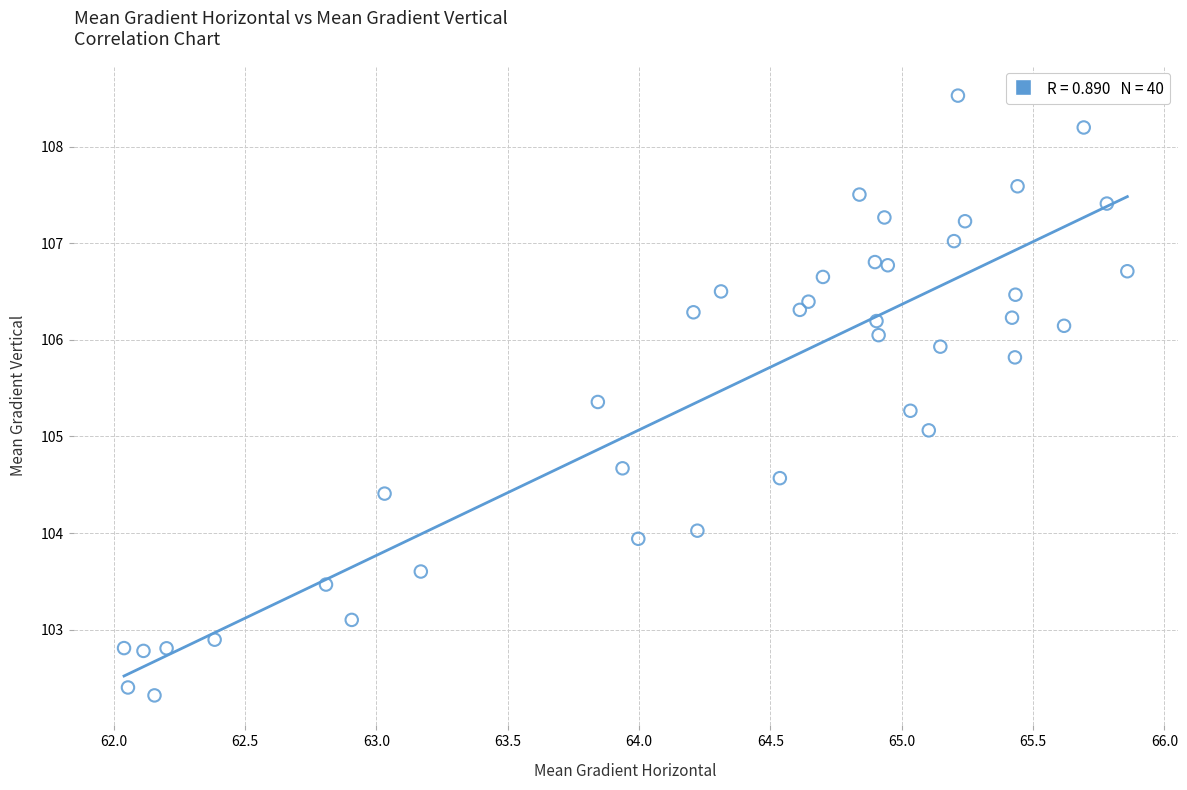

What is the range of Y values (max minus min)?

6.2